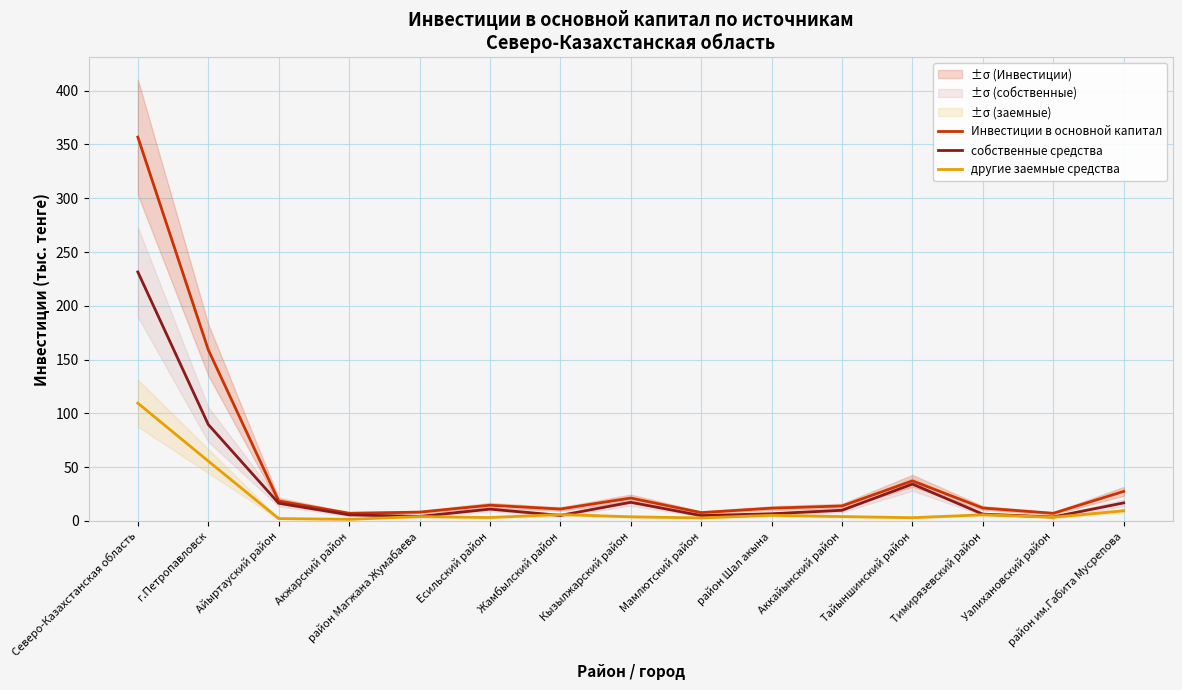

Reading left to right, list all the values displayed in this chart.

Инвестиции в основной капитал: Северо-Казахстанская область=356.9	г.Петропавловск=159.2	Айыртауский район=18.6	Акжарский район=7.1	район Магжана Жумабаева=8.1	Есильский район=14.6	Жамбылский район=11.0	Кызылжарский район=21.3	Мамлютский район=7.7	район Шал акына=11.8	Аккайынский район=13.9	Тайыншинский район=37.2	Тимирязевский район=12.0	Уалихановский район=7.1	район им.Габита Мусрепова=27.4
собственные средства: Северо-Казахстанская область=231.5	г.Петропавловск=89.7	Айыртауский район=16.4	Акжарский район=5.6	район Магжана Жумабаева=4.1	Есильский район=10.9	Жамбылский район=5.1	Кызылжарский район=17.3	Мамлютский район=4.9	район Шал акына=6.6	Аккайынский район=9.8	Тайыншинский район=34.2	Тимирязевский район=6.3	Уалихановский район=3.7	район им.Габита Мусрепова=16.7
другие заемные средства: Северо-Казахстанская область=109.5	г.Петропавловск=55.6	Айыртауский район=2.2	Акжарский район=1.5	район Магжана Жумабаева=4.0	Есильский район=3.1	Жамбылский район=5.9	Кызылжарский район=3.8	Мамлютский район=2.8	район Шал акына=5.2	Аккайынский район=4.0	Тайыншинский район=3.0	Тимирязевский район=5.7	Уалихановский район=3.4	район им.Габита Мусрепова=9.4